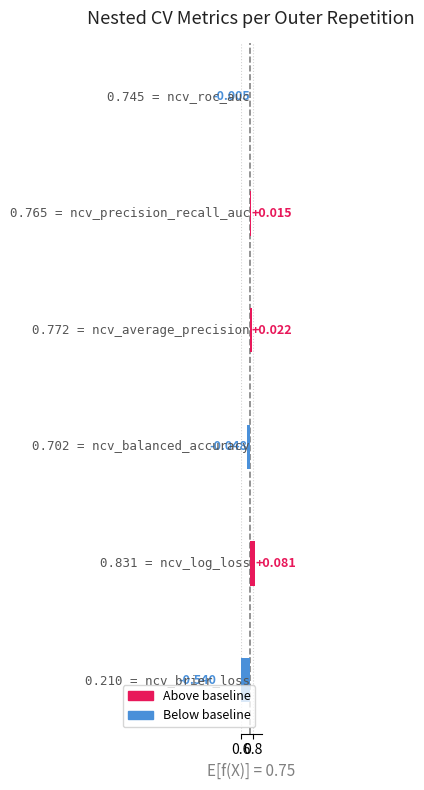

The value of ncv_roc_auc at outer-repetition9 is 0.4. True or false?

False